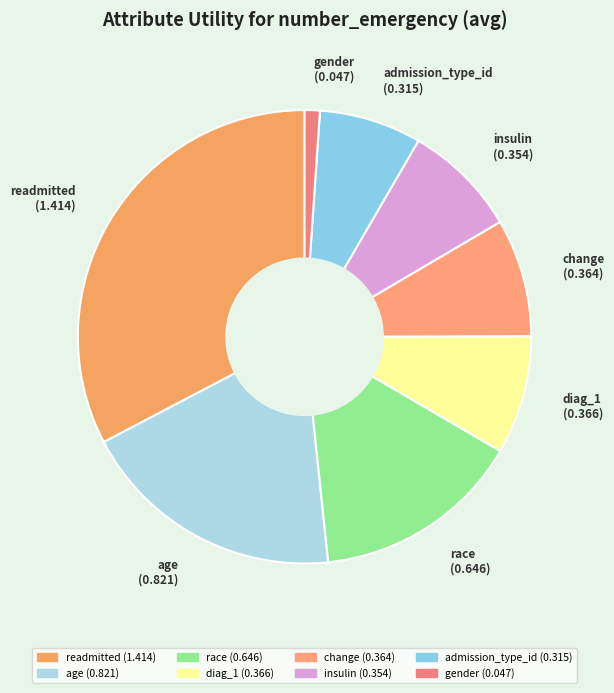

Is the sum of age and race greater than half?

No